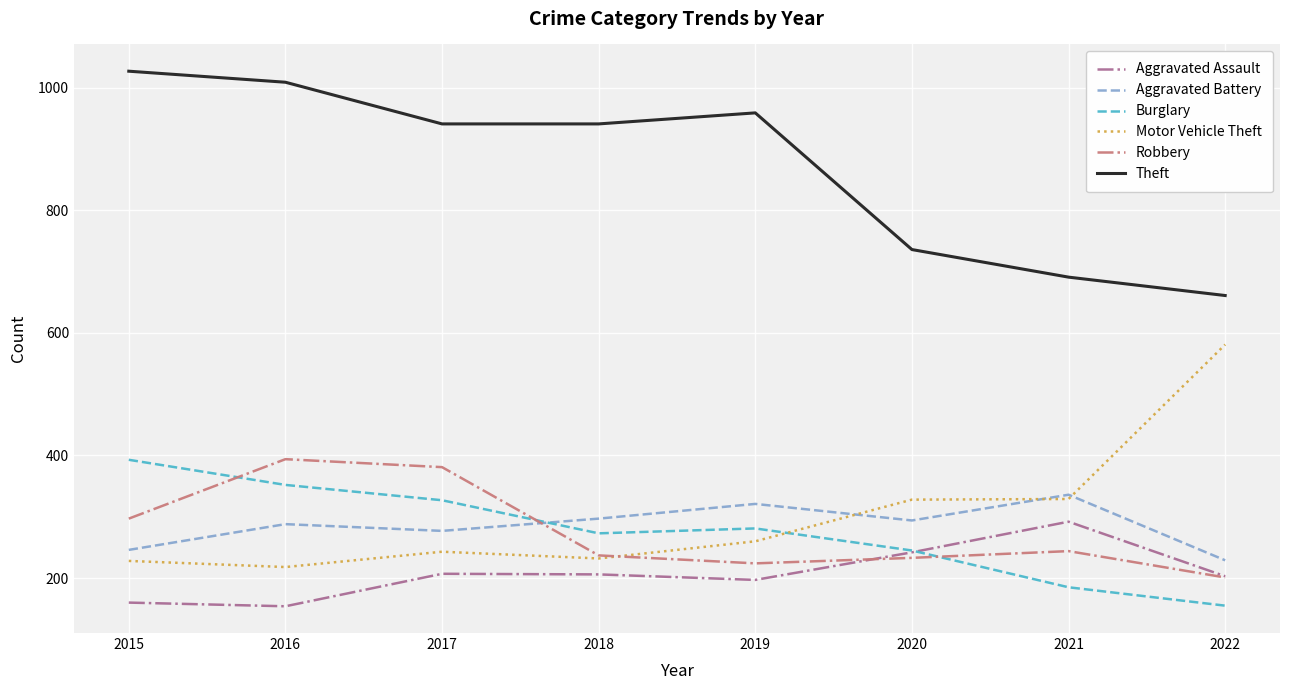

True or false: Burglary has a value of 352 at 2016.

True